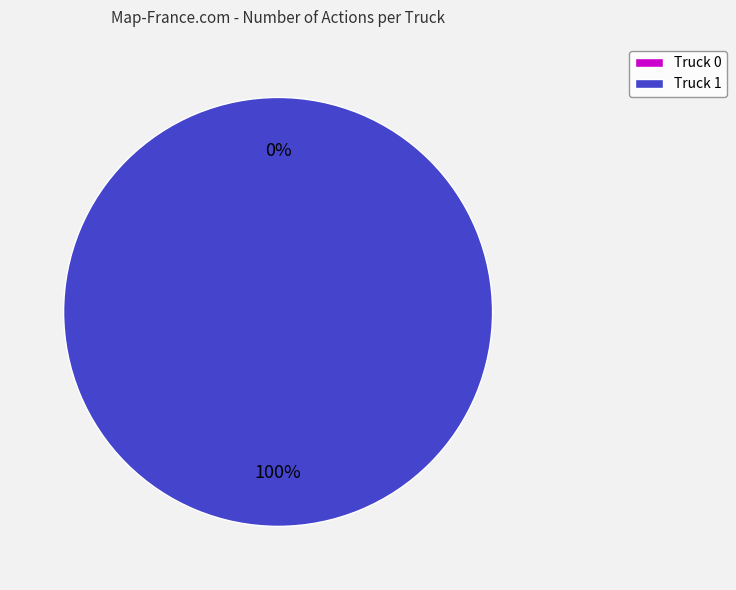

Which slice is the largest?

Truck 1